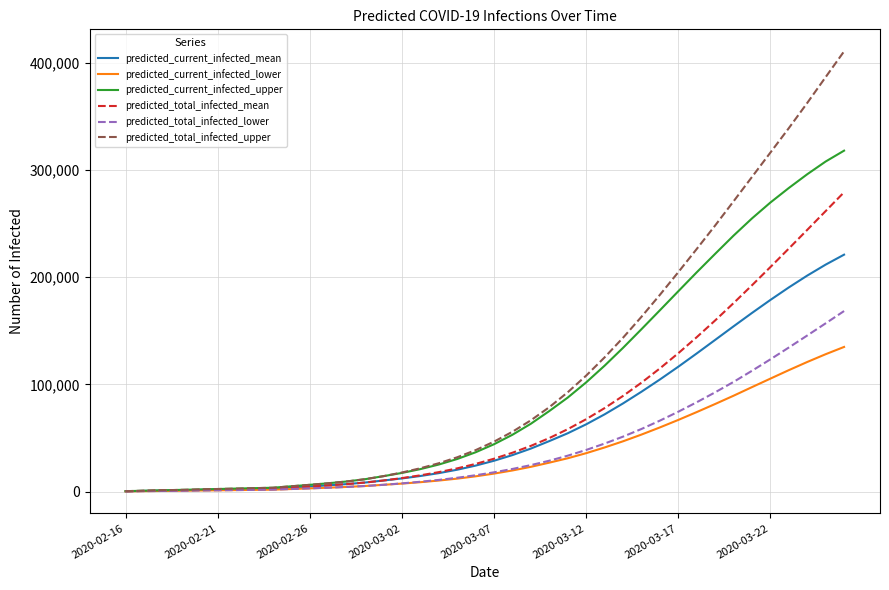

Which series has the largest range (max minus min)?

predicted_total_infected_upper